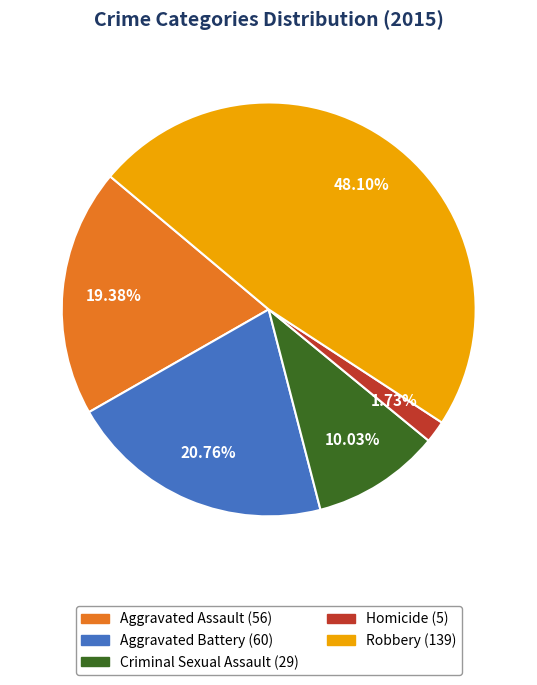

To the nearest percent, what portion does Aggravated Battery represent?

21%